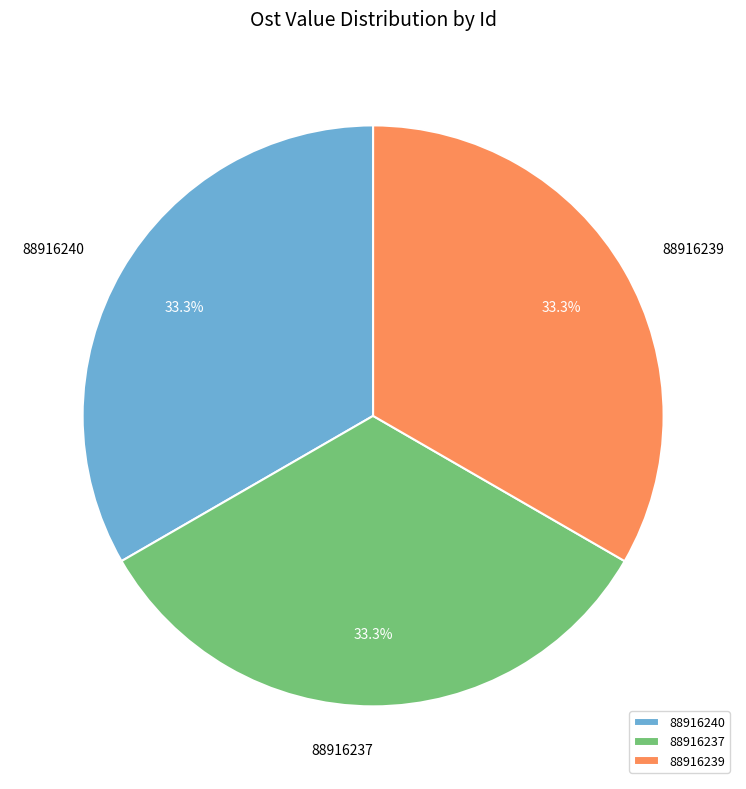

What percentage is the 88916239 slice, to the nearest percent?

33%